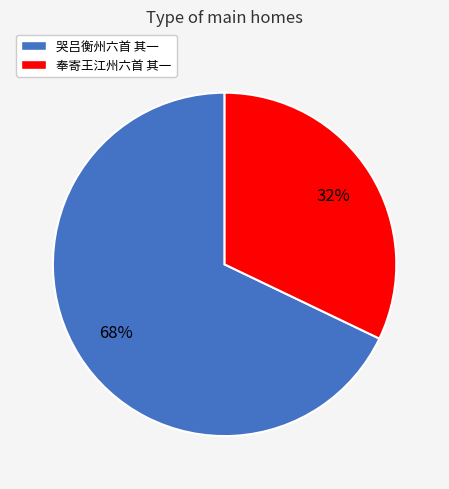

To the nearest percent, what portion does 哭吕衡州六首 其一 represent?

68%